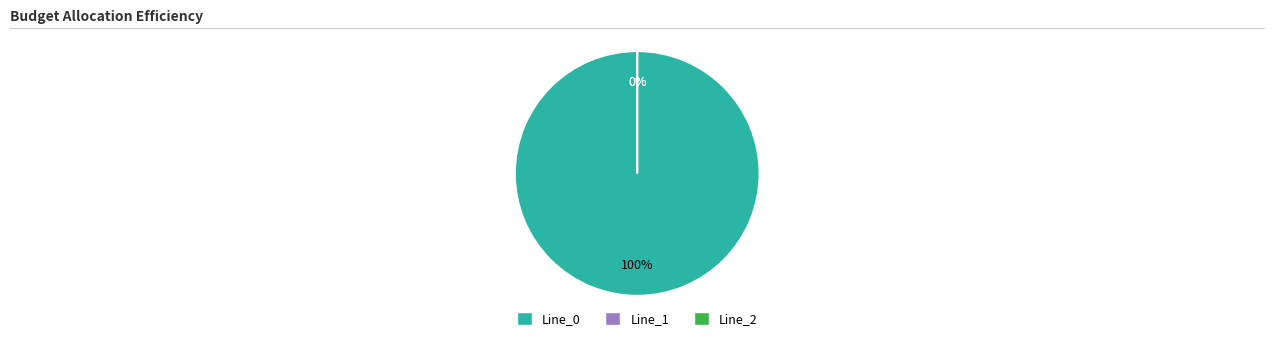

The Line_0 slice represents 94% of the pie. True or false?

False